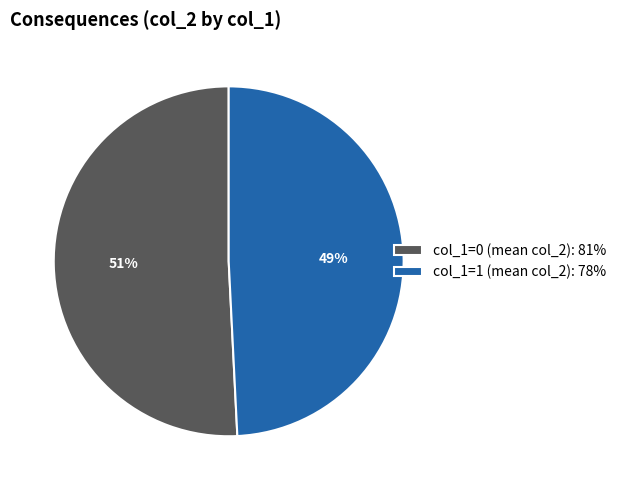

Is there a majority slice in this chart?

Yes